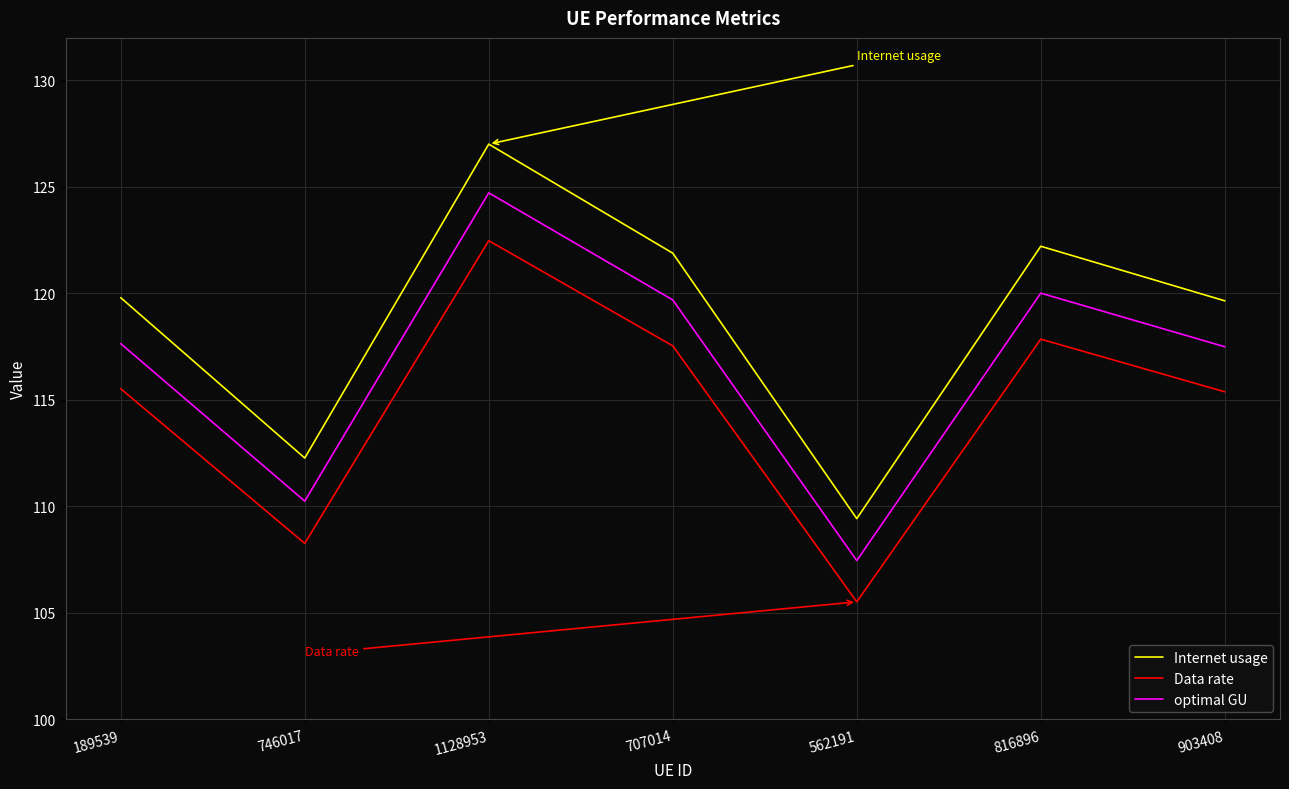

Between 746017 and 816896, which series saw the biggest shift?

Internet usage